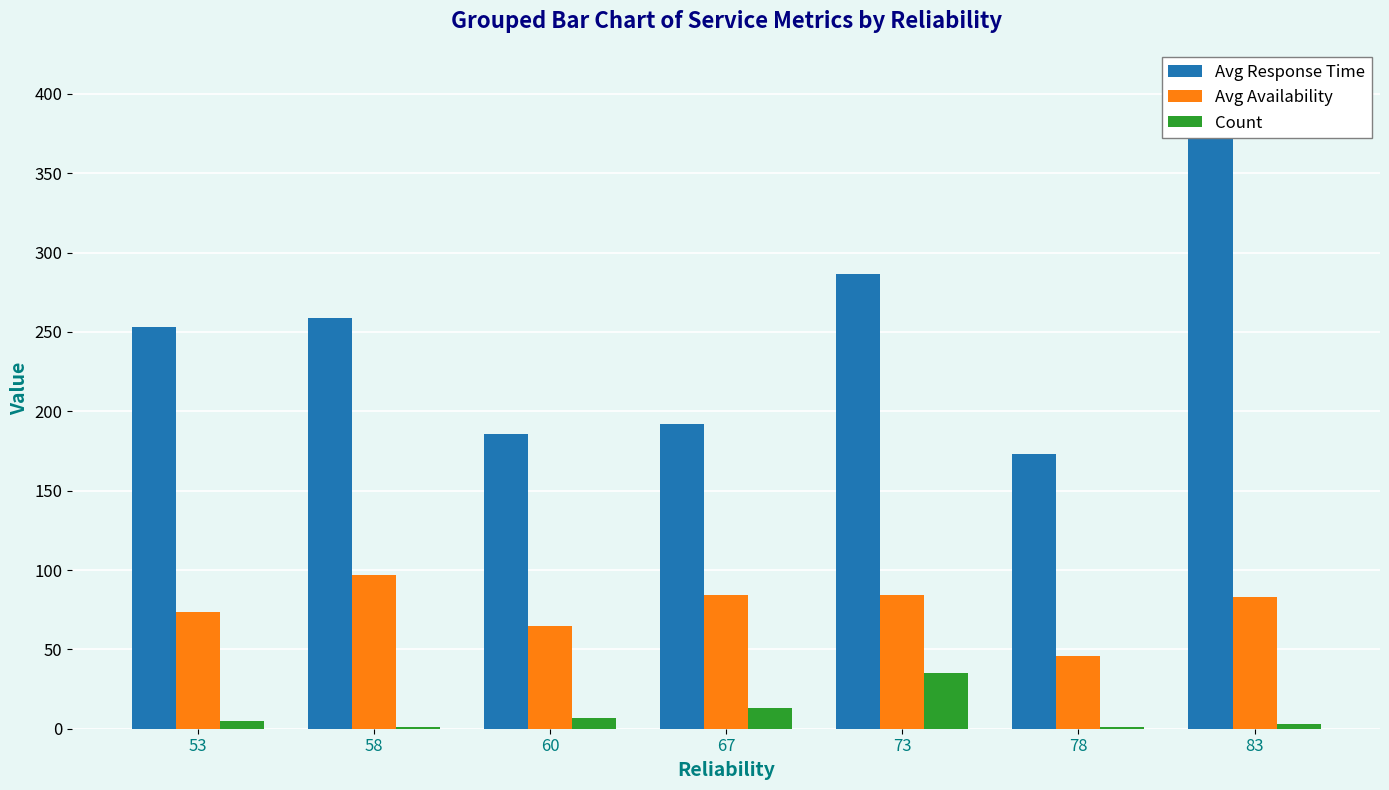

True or false: Avg Availability has a value of 18.5 at 78.

False